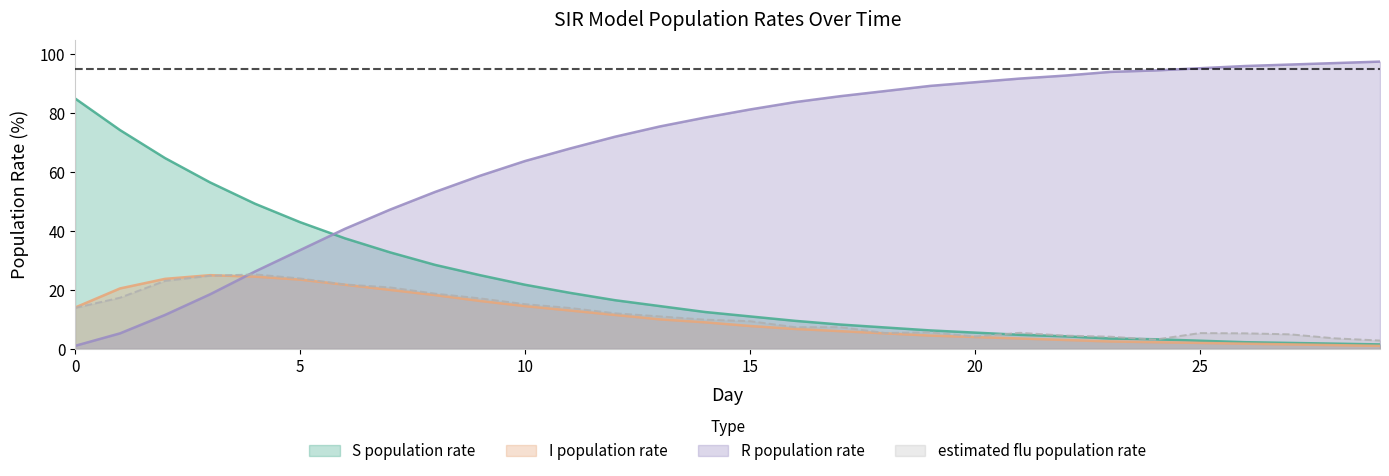

What is the difference between the second highest and second lowest values in the S population rate series?

72.5